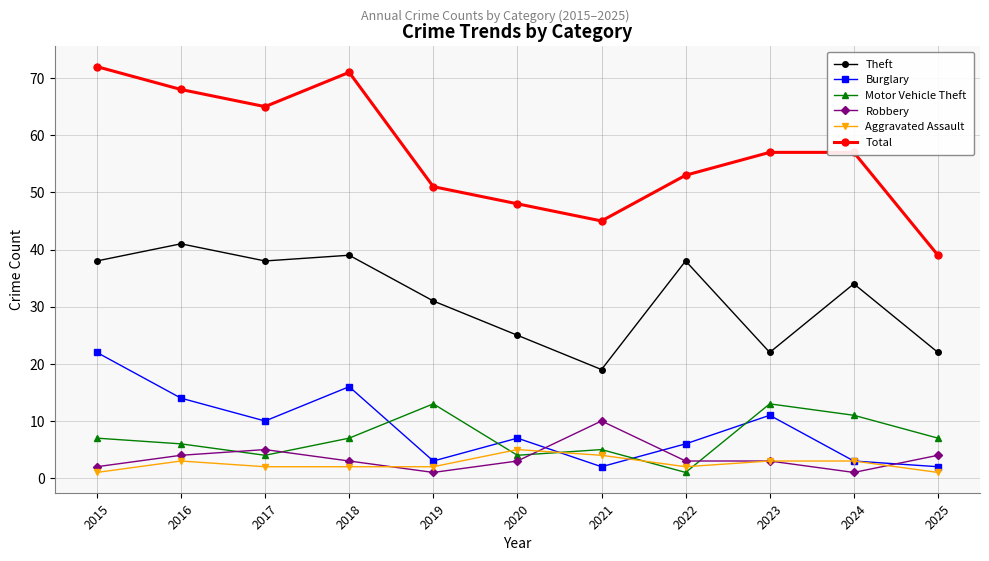

How many Robbery values are between 2 and 4?

7